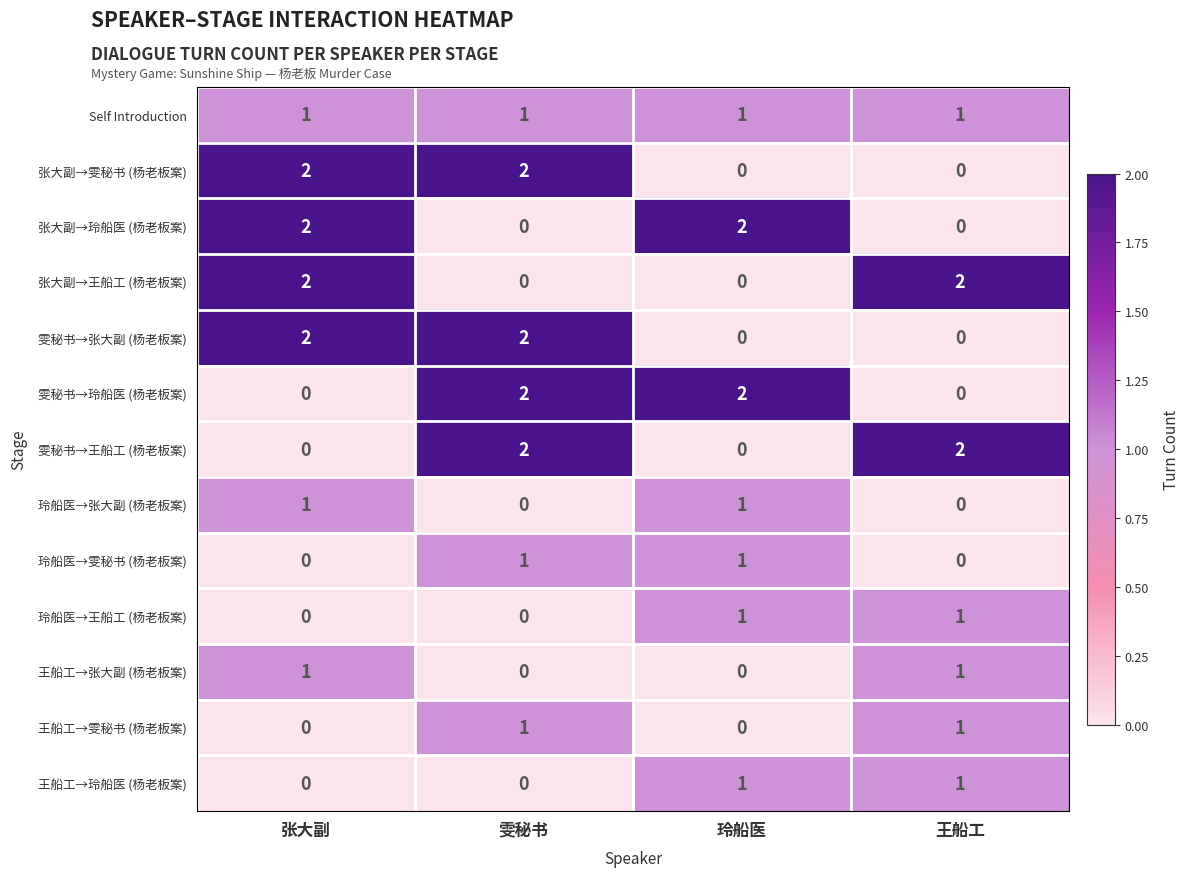

How many 雯秘书→王船工 (杨老板案) values are between 0 and 2?

4